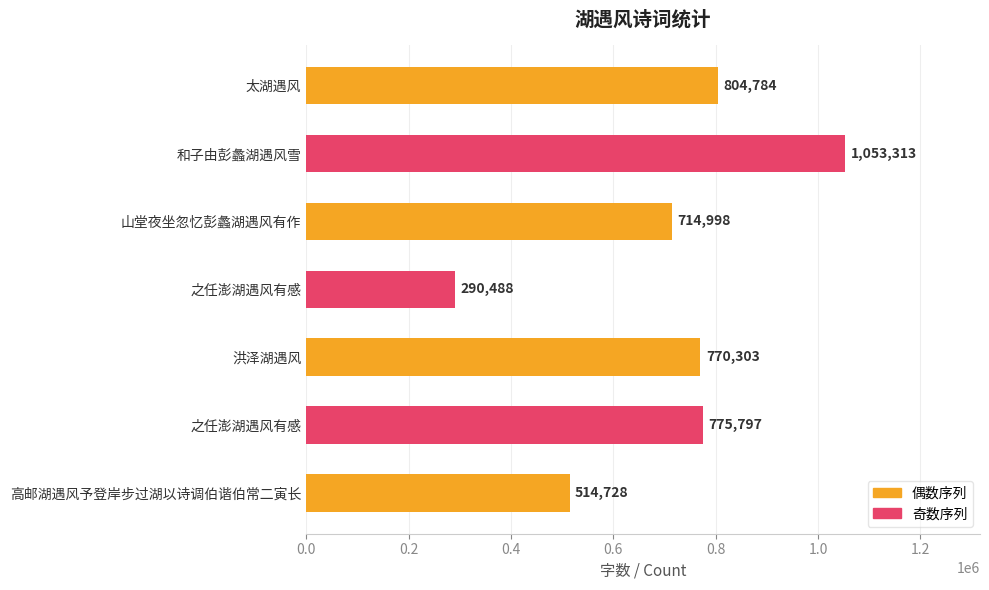

What is the average value?

703487